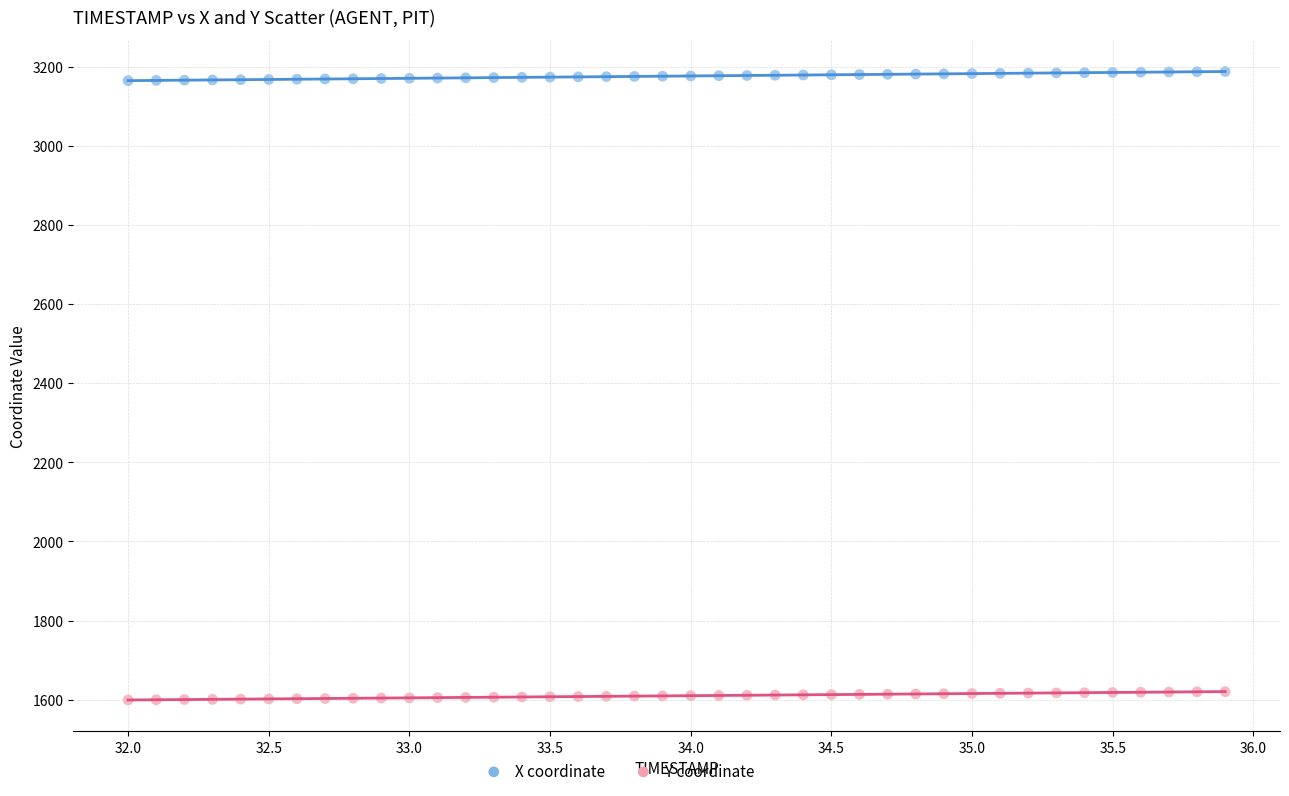

Across all data points, what is the range of X values (max minus min)?

3.9